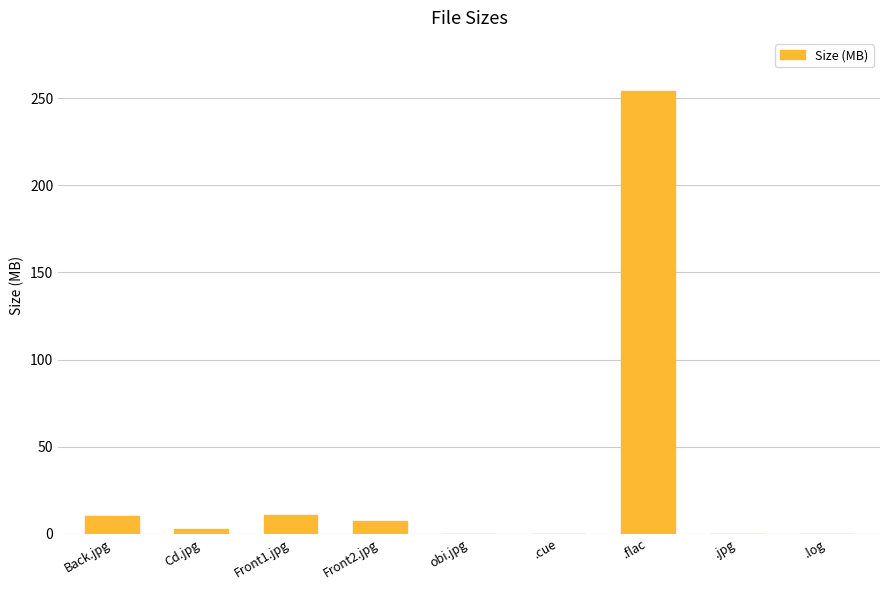

What is the maximum value shown in the chart?

254.2